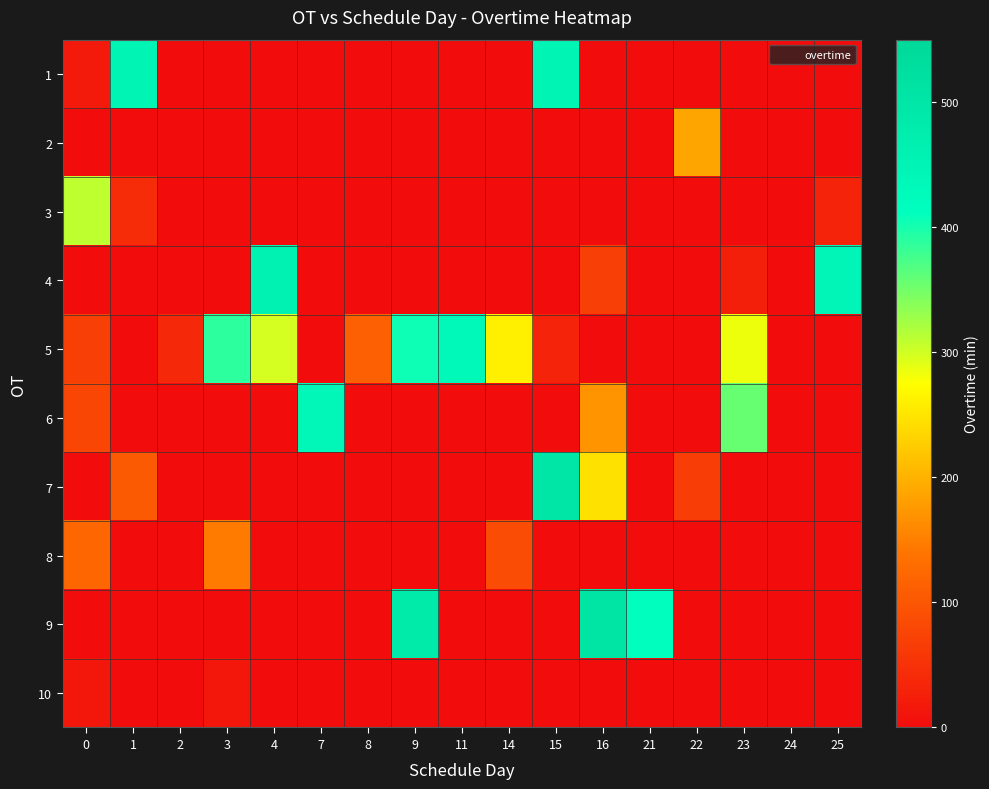

Reading right to left, list all the values displayed in this chart.

1: 25=0	24=0	23=0	22=0	21=0	16=0	15=446	14=0	11=0	9=0	8=0	7=0	4=0	3=0	2=0	1=446	0=18
2: 25=0	24=0	23=0	22=187	21=0	16=0	15=0	14=0	11=0	9=0	8=0	7=0	4=0	3=0	2=0	1=0	0=0
3: 25=32	24=0	23=0	22=0	21=0	16=0	15=0	14=0	11=0	9=0	8=0	7=0	4=0	3=0	2=1	1=42	0=310
4: 25=445	24=0	23=25	22=0	21=0	16=69	15=0	14=0	11=0	9=0	8=0	7=0	4=457	3=0	2=0	1=0	0=0
5: 25=0	24=0	23=284	22=0	21=0	16=0	15=31	14=261	11=432	9=406	8=113	7=0	4=298	3=388	2=38	1=0	0=69
6: 25=0	24=0	23=357	22=0	21=0	16=170	15=0	14=0	11=0	9=0	8=0	7=438	4=0	3=0	2=0	1=0	0=78
7: 25=0	24=0	23=0	22=67	21=0	16=247	15=500	14=0	11=0	9=0	8=0	7=0	4=0	3=0	2=0	1=105	0=0
8: 25=0	24=0	23=0	22=0	21=0	16=0	15=0	14=87	11=0	9=0	8=0	7=0	4=0	3=147	2=0	1=0	0=122
9: 25=0	24=0	23=0	22=0	21=412	16=507	15=0	14=0	11=0	9=487	8=0	7=0	4=0	3=0	2=0	1=0	0=0
10: 25=0	24=0	23=0	22=0	21=0	16=0	15=0	14=0	11=0	9=0	8=0	7=0	4=0	3=14	2=0	1=0	0=16